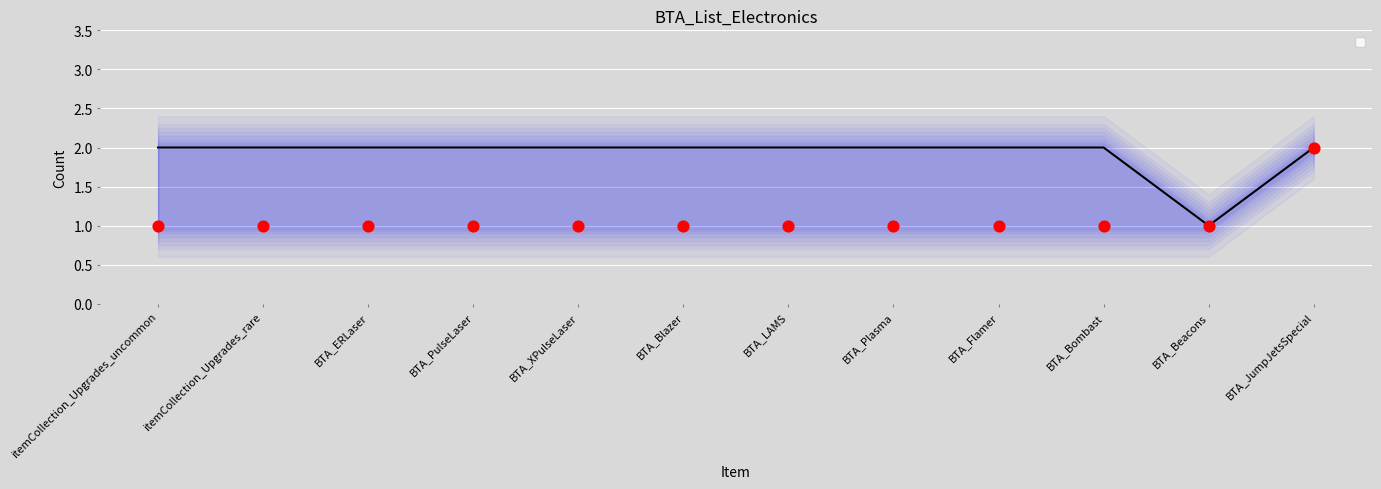

Which series contains the highest Y value?

_1